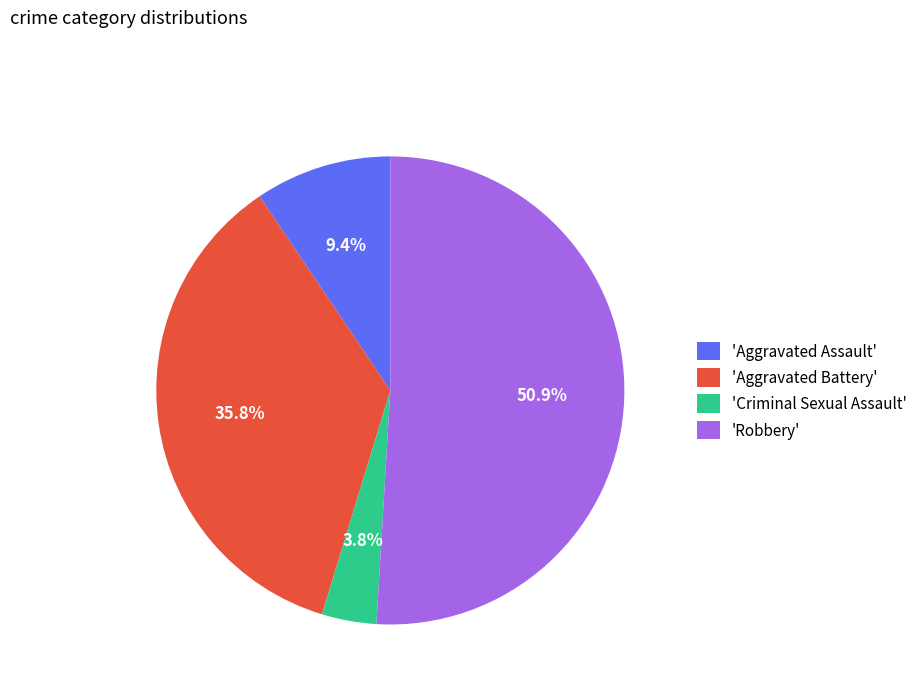

Rank the categories by value from lowest to highest.

'Criminal Sexual Assault', 'Aggravated Assault', 'Aggravated Battery', 'Robbery'